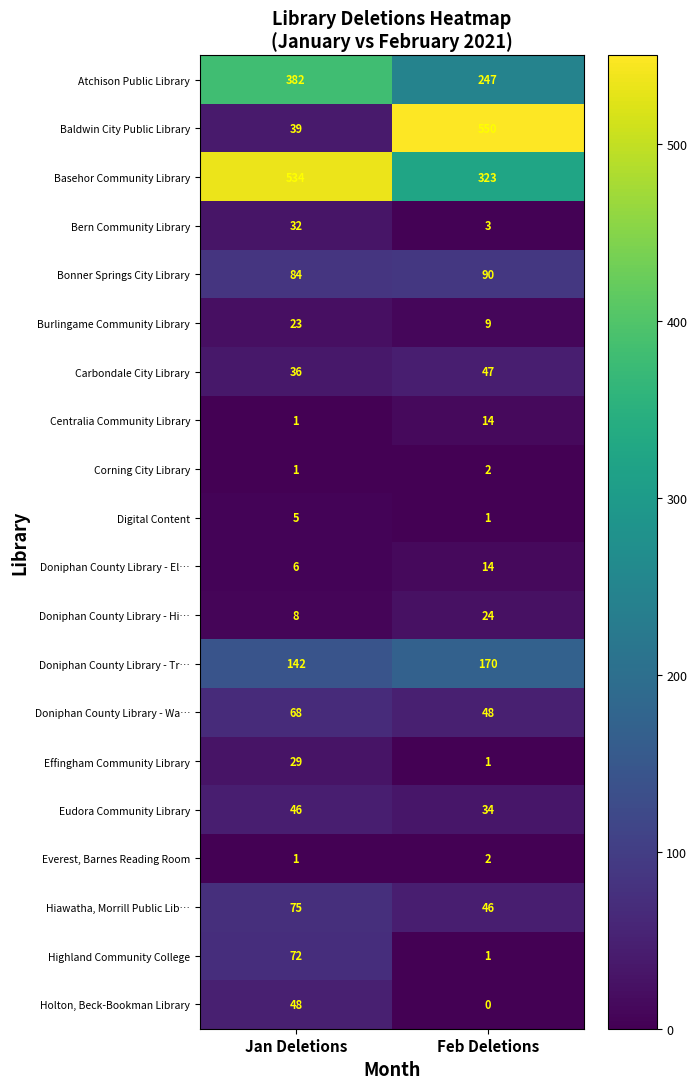

Read the Hiawatha, Morrill Public Lib… value at Jan Deletions.

75